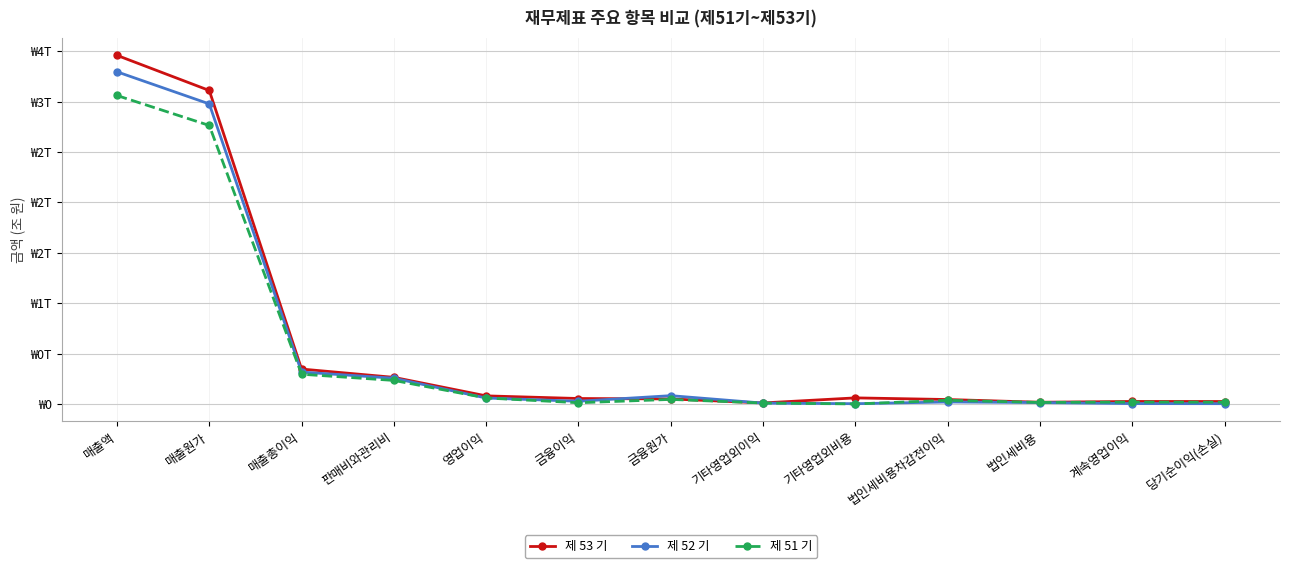

Rank the series by their average value, from lowest to highest.

제 51 기, 제 52 기, 제 53 기